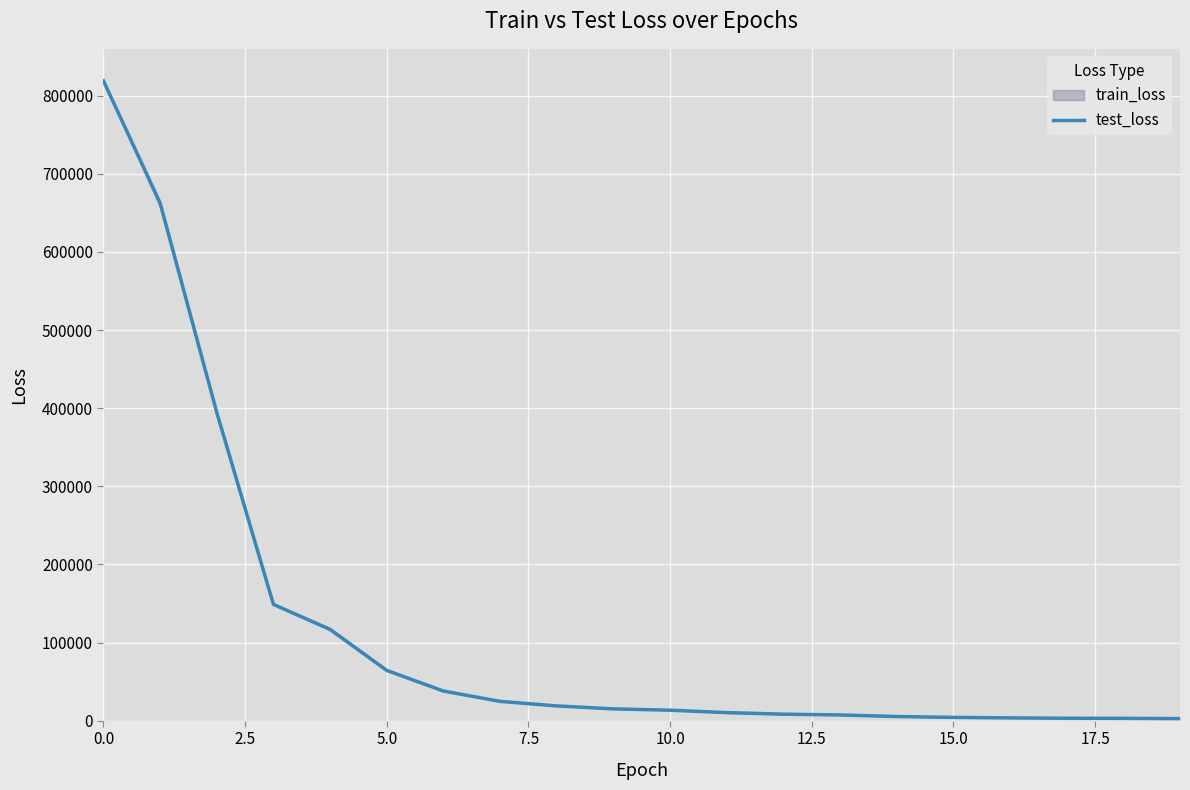

What is the minimum value shown in the chart?

2644.1